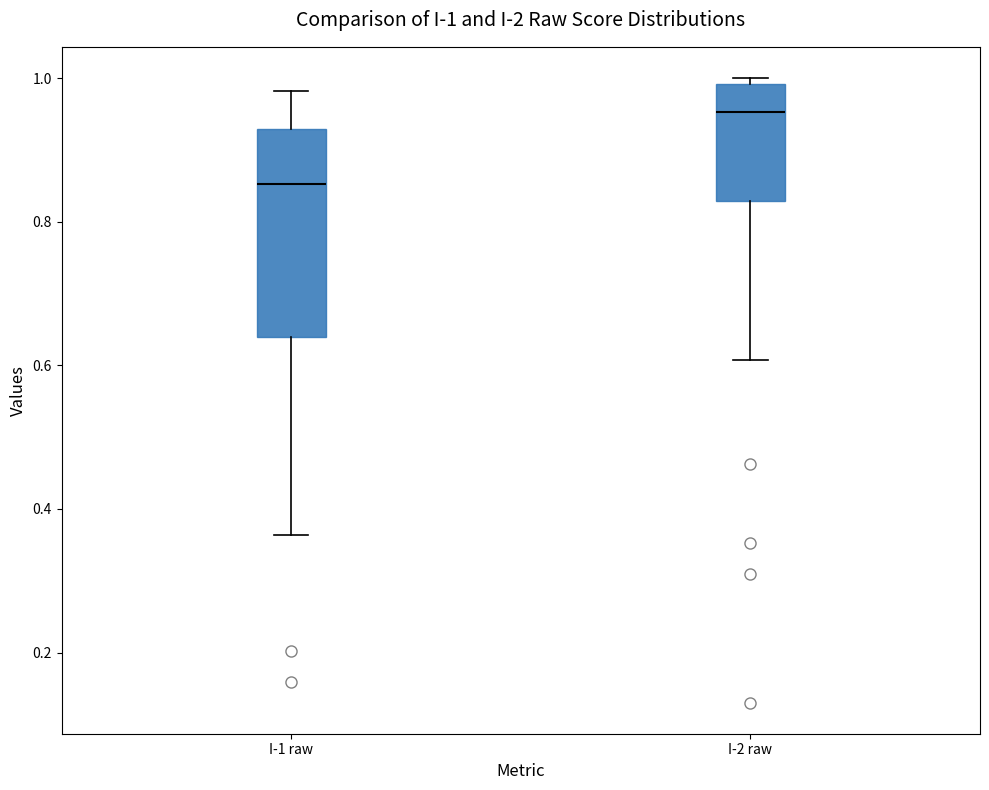

Which box's median line is the highest?

I-2 raw